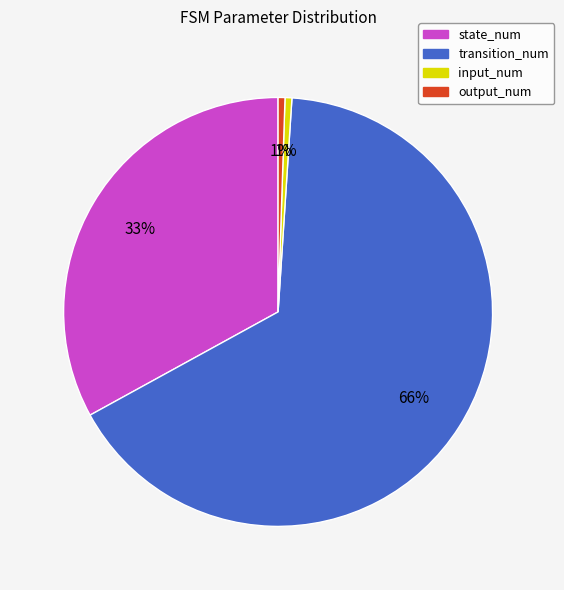

Count the number of slices in the pie.

4